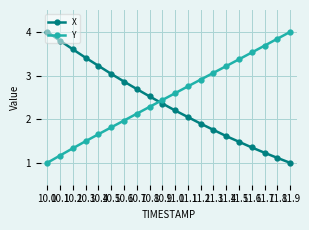

Where is Y nearest to the value 2?

10.6